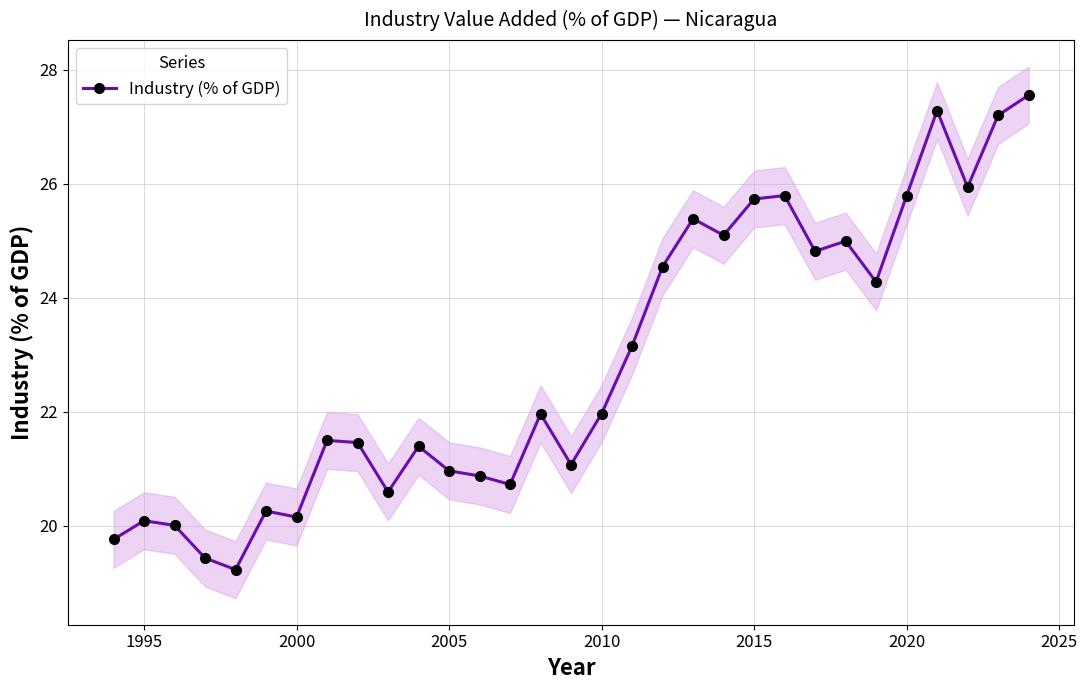

Does the chart have visible grid lines?

Yes